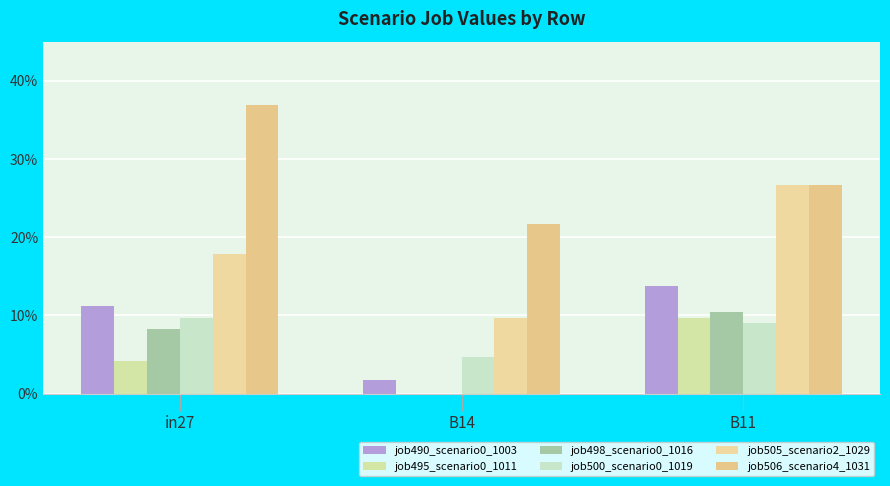

List the series in order of their peak value, lowest first.

job495_scenario0_1011, job500_scenario0_1019, job498_scenario0_1016, job490_scenario0_1003, job505_scenario2_1029, job506_scenario4_1031